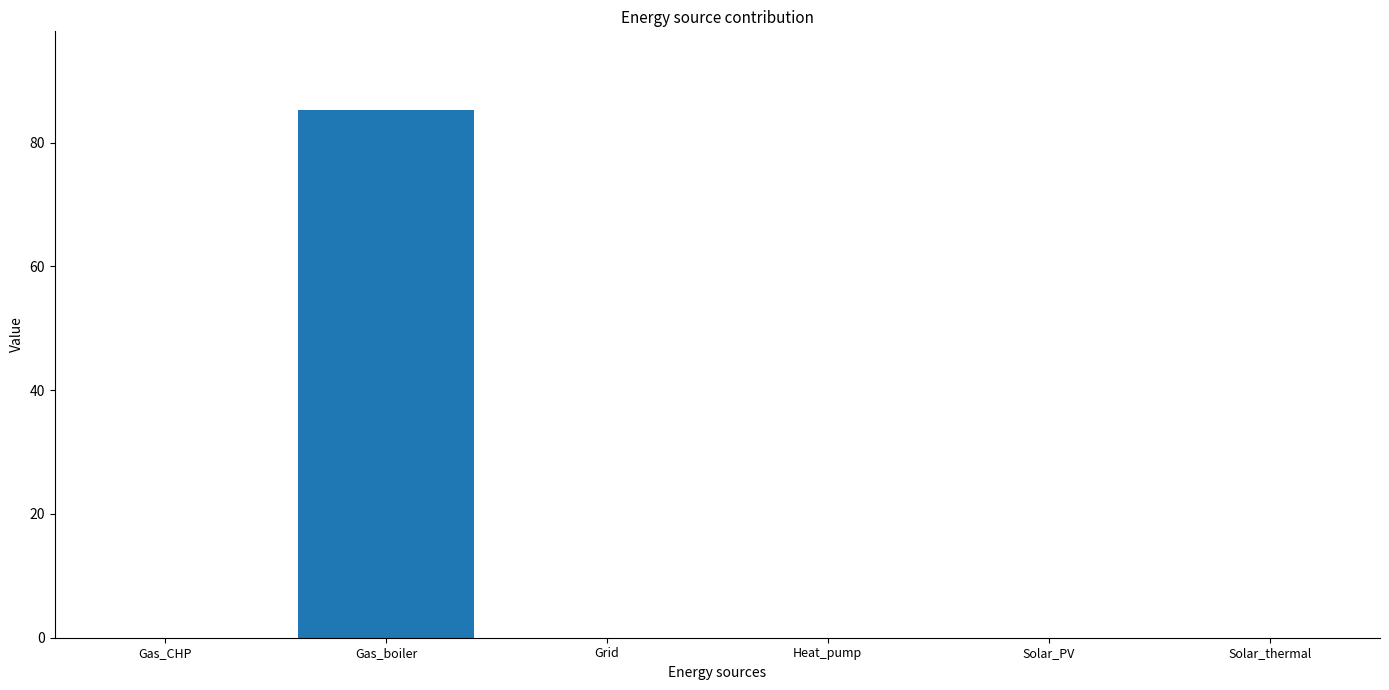

What is the approximate value at Gas_boiler?

85.2